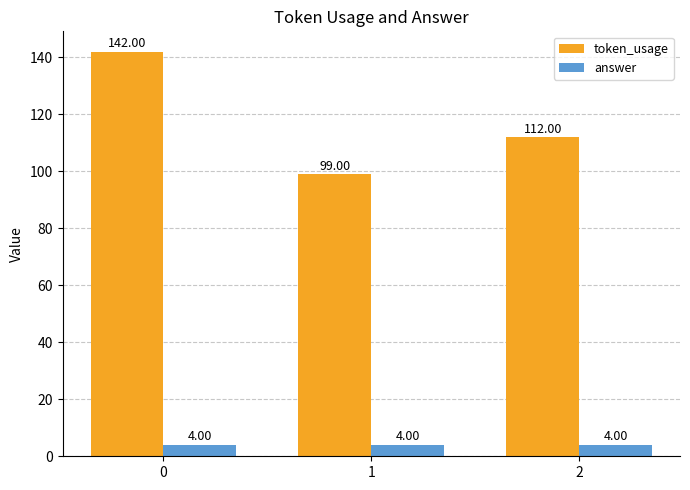

What is the value of the token_usage bar at the 2nd from the left?

99